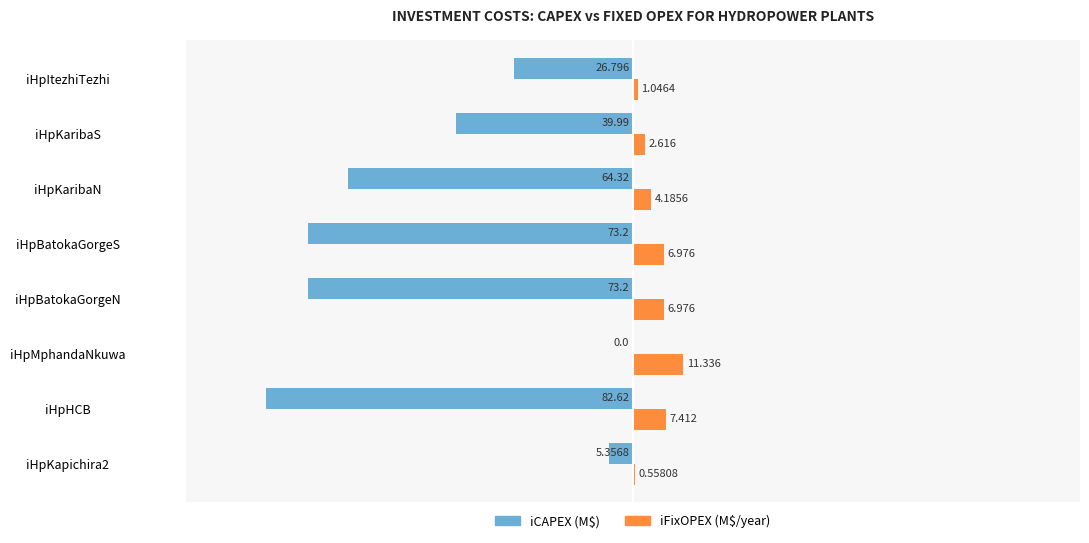

At which category is the sum across all series the highest?

iHpMphandaNkuwa